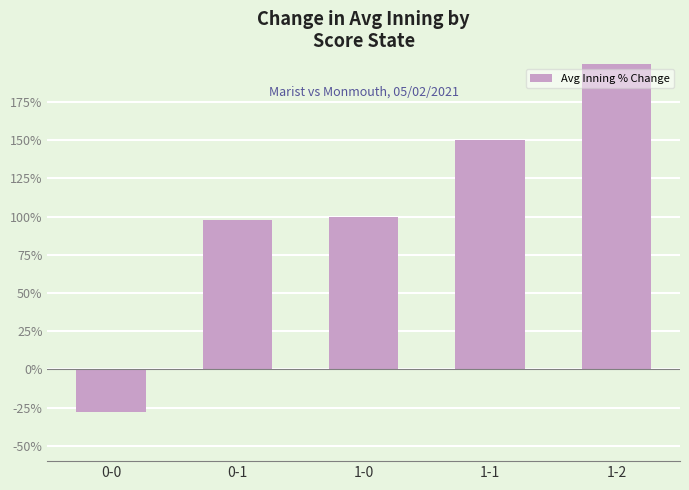

What is the label of the 5th bar from the right?

0-0